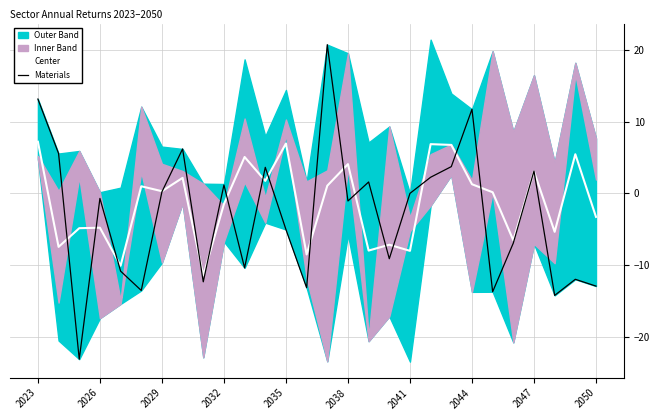

The value of Materials at 2023 is 18.1. True or false?

False